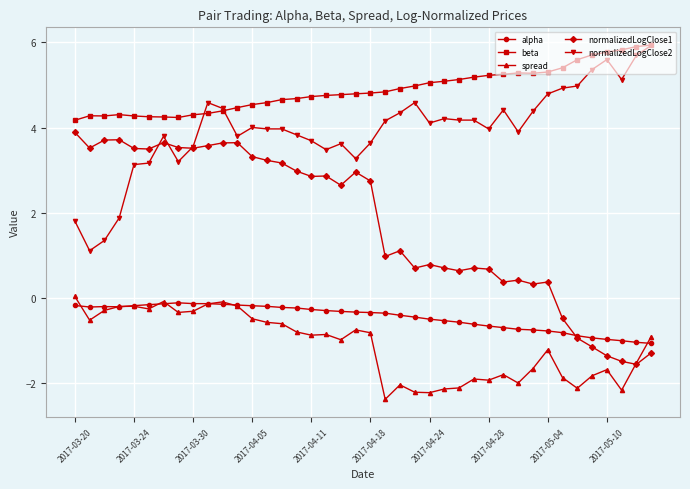

Which series has the largest total across all categories?

beta